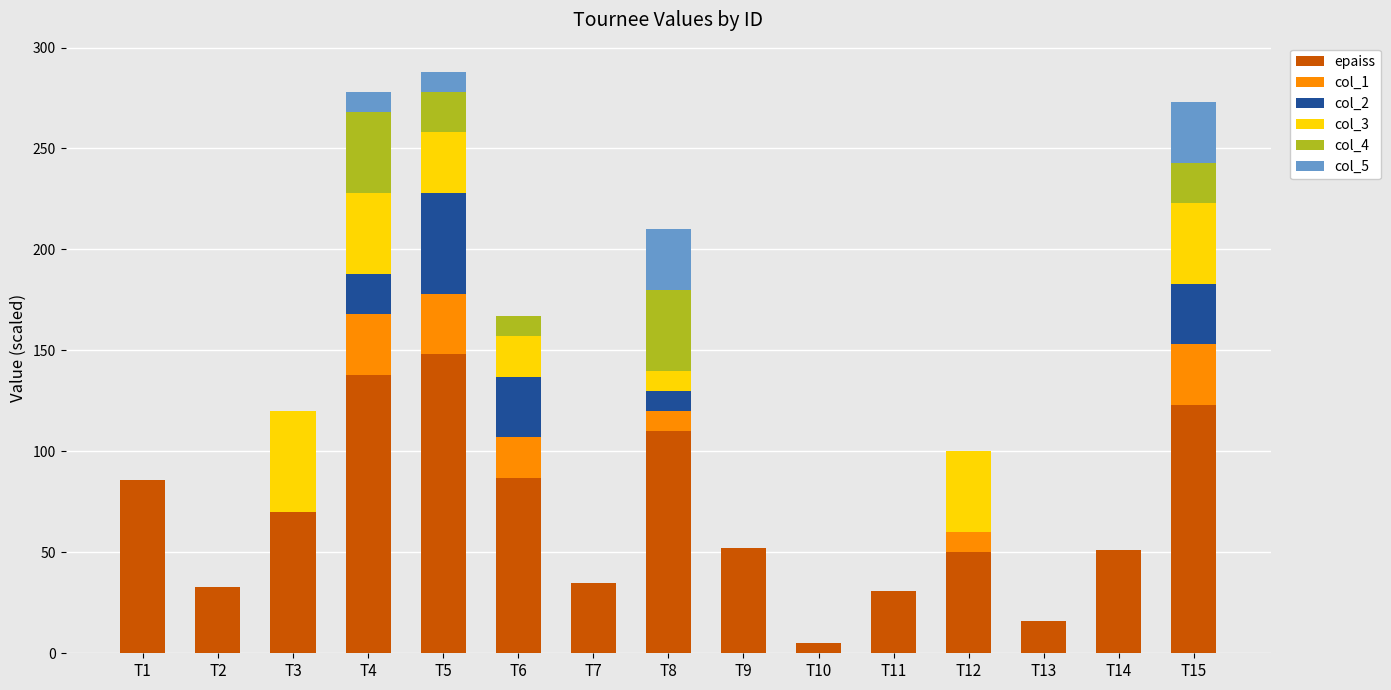

True or false: epaiss has a value of 50 at T12.

True